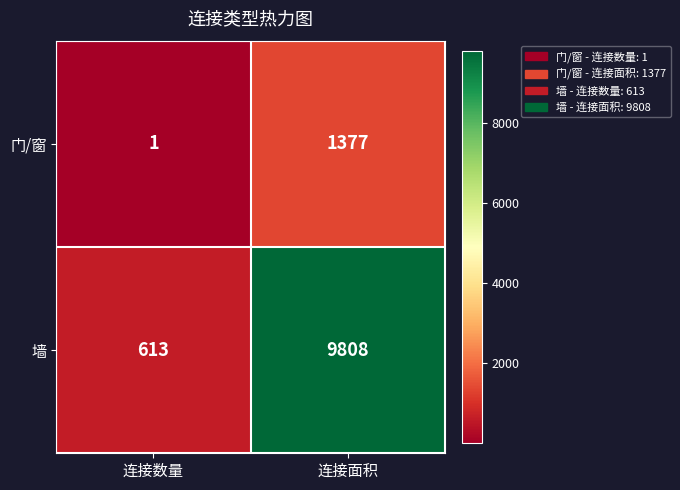

Reading right to left, transcribe all the data shown in this chart.

门/窗: 1377	1
墙: 9808	613